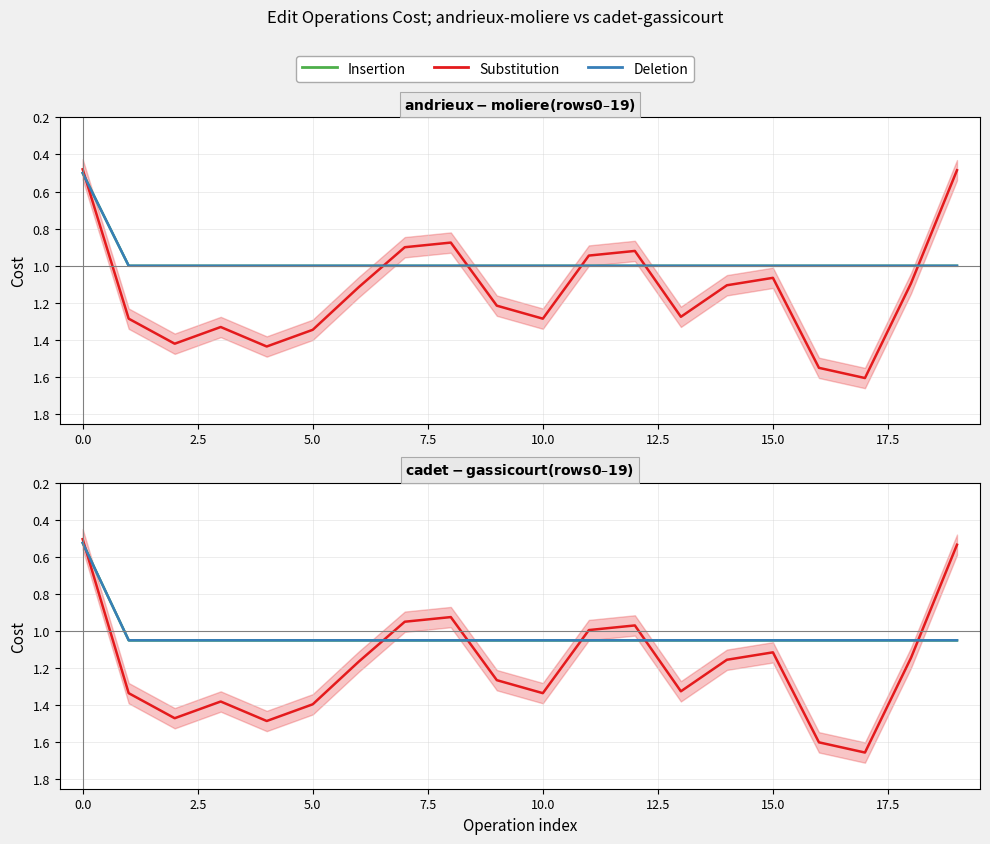

What is the average value of the Substitution series?

1.2